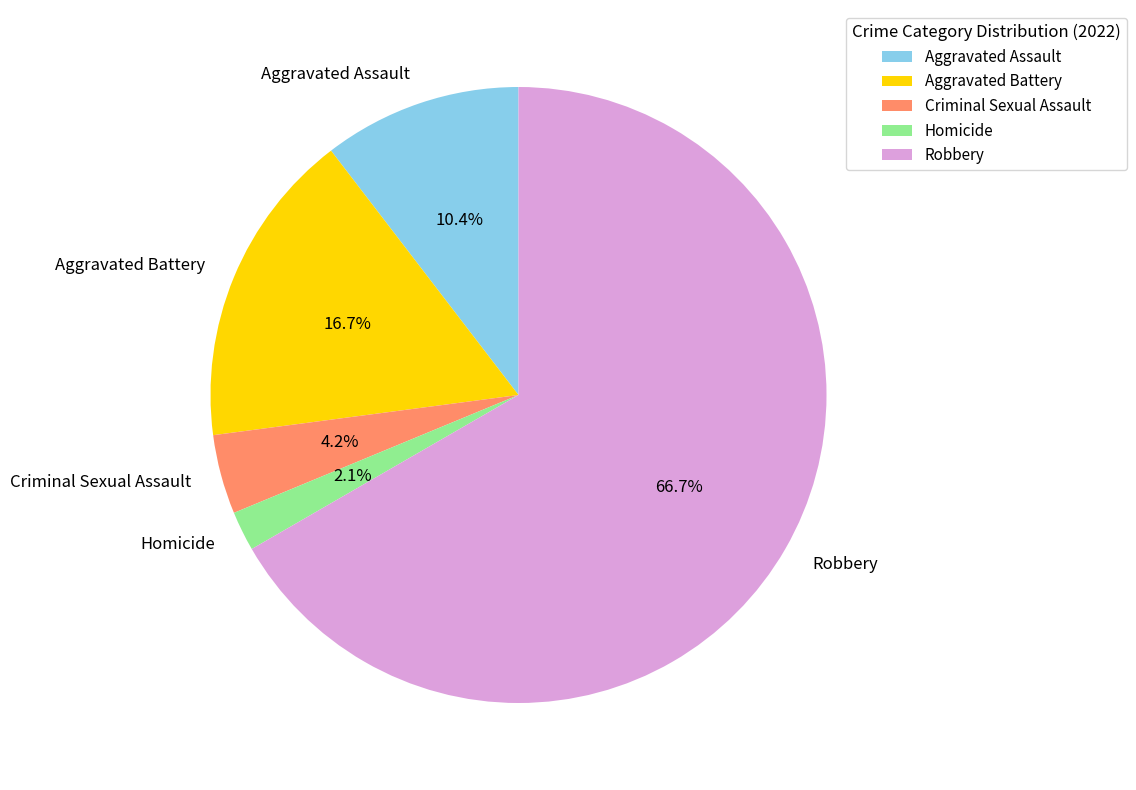

To the nearest percent, what percentage of the pie is Homicide?

2%